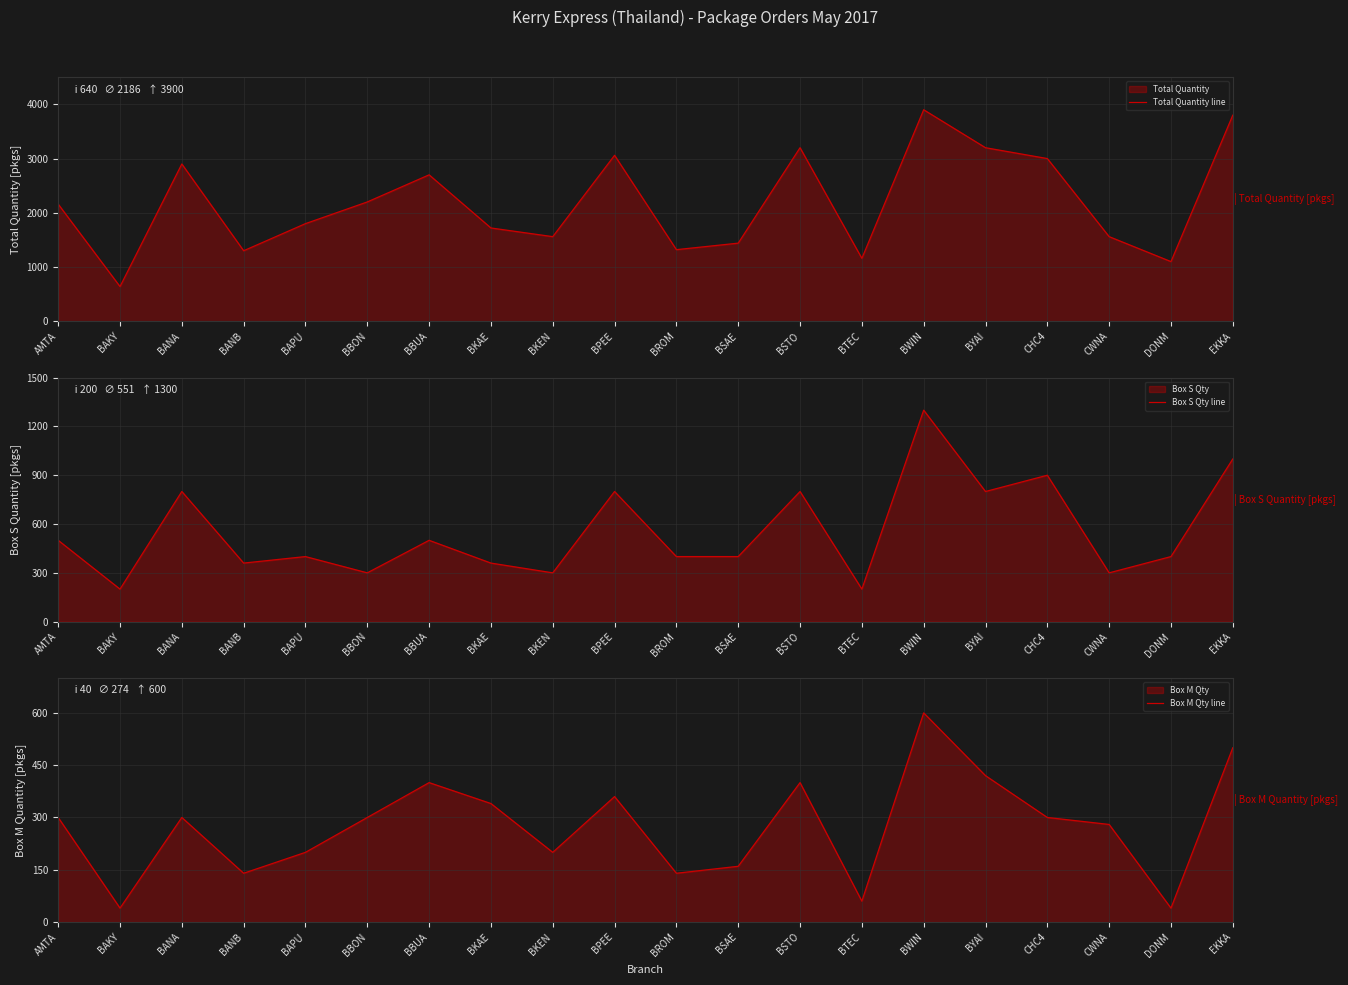

Does the chart display data point markers on the line(s)?

No